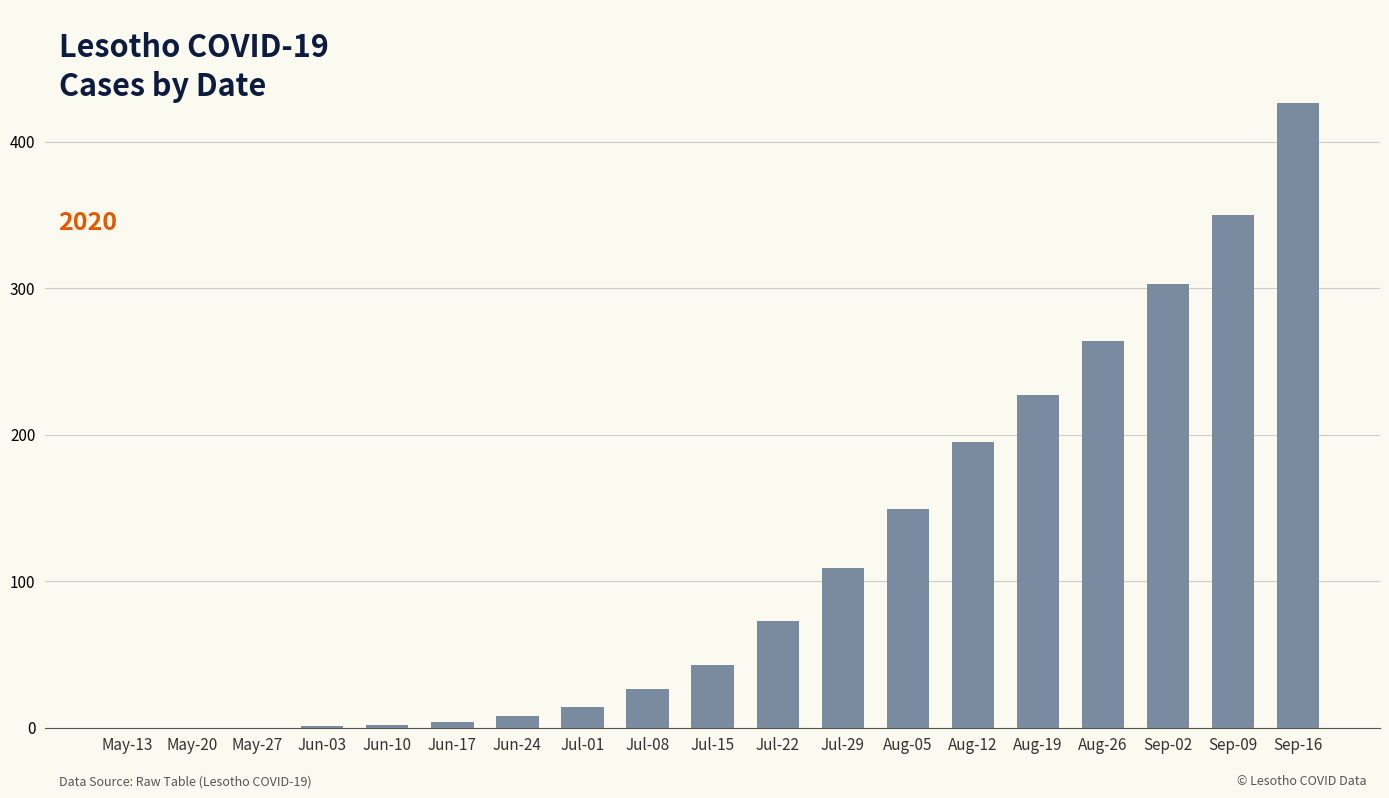

True or false: the data shows 326 at Aug-12.

False